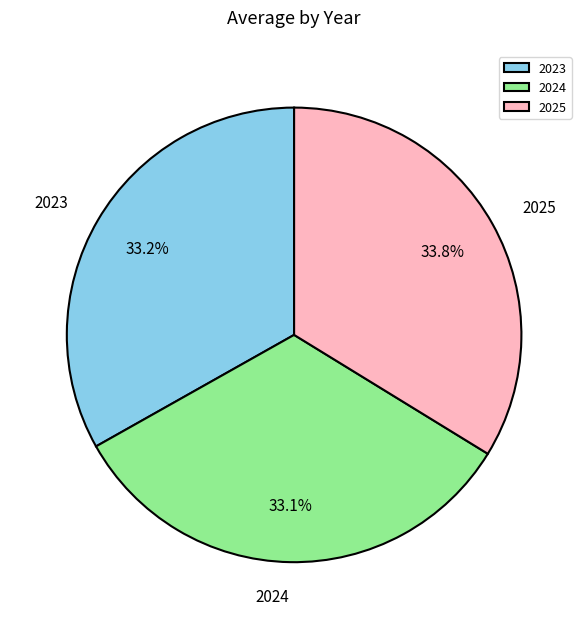

To the nearest percent, what percentage of the pie is 2025?

34%